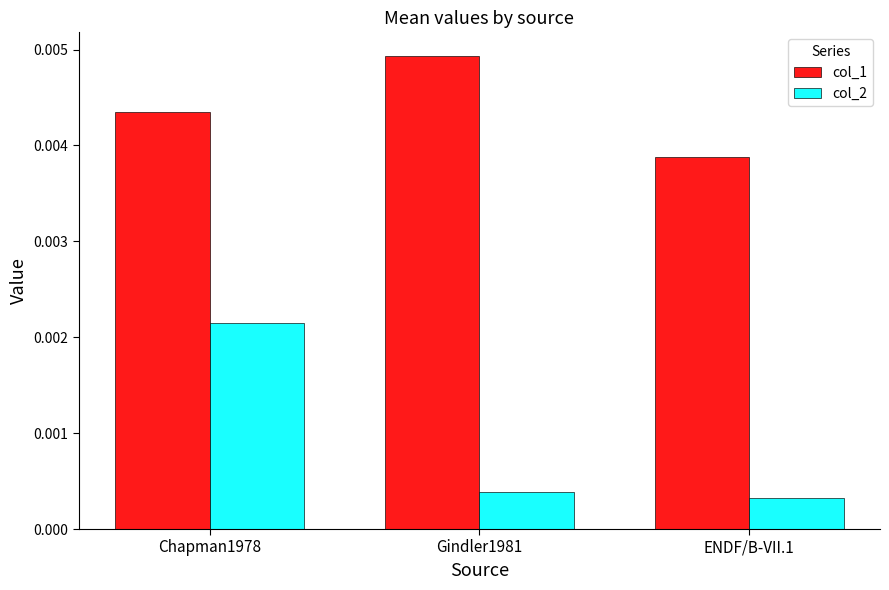

Which series changed the most between Chapman1978 and ENDF/B-VII.1?

col_2